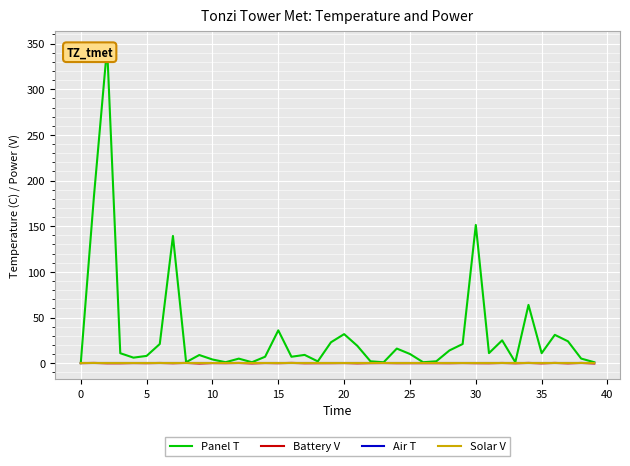

How many values in the Battery V series exceed 0?

16